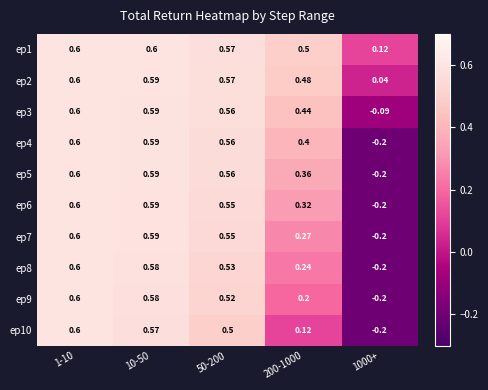

Is the value of ep3 at 10-50 greater than the value of ep4 at 1-10?

No